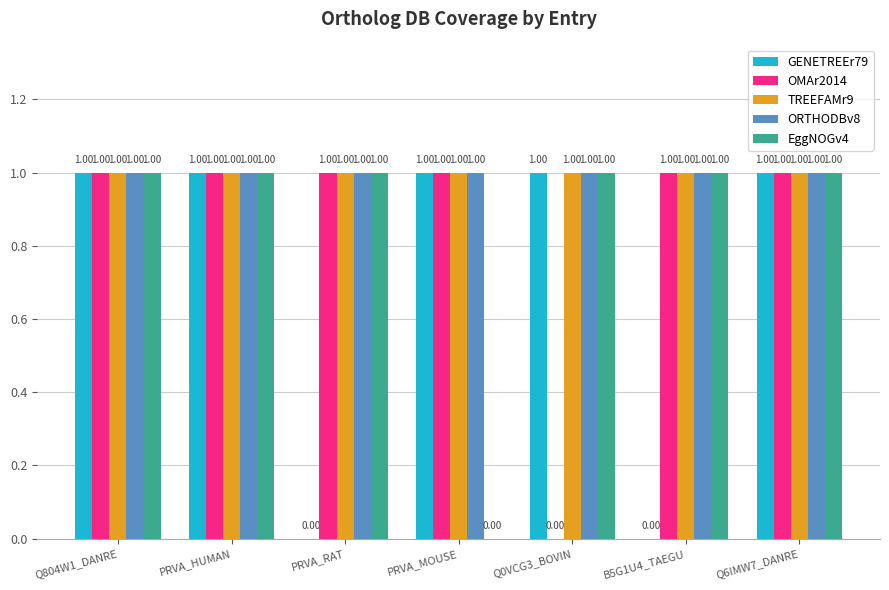

Which series changed the most between PRVA_HUMAN and Q0VCG3_BOVIN?

OMAr2014